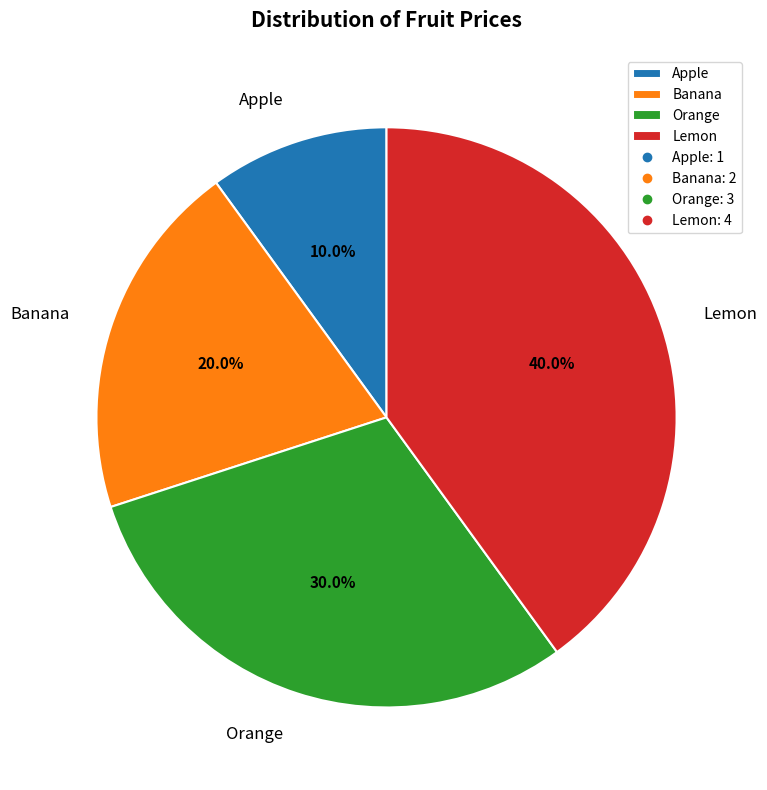

To the nearest percent, what is the average slice percentage?

25%